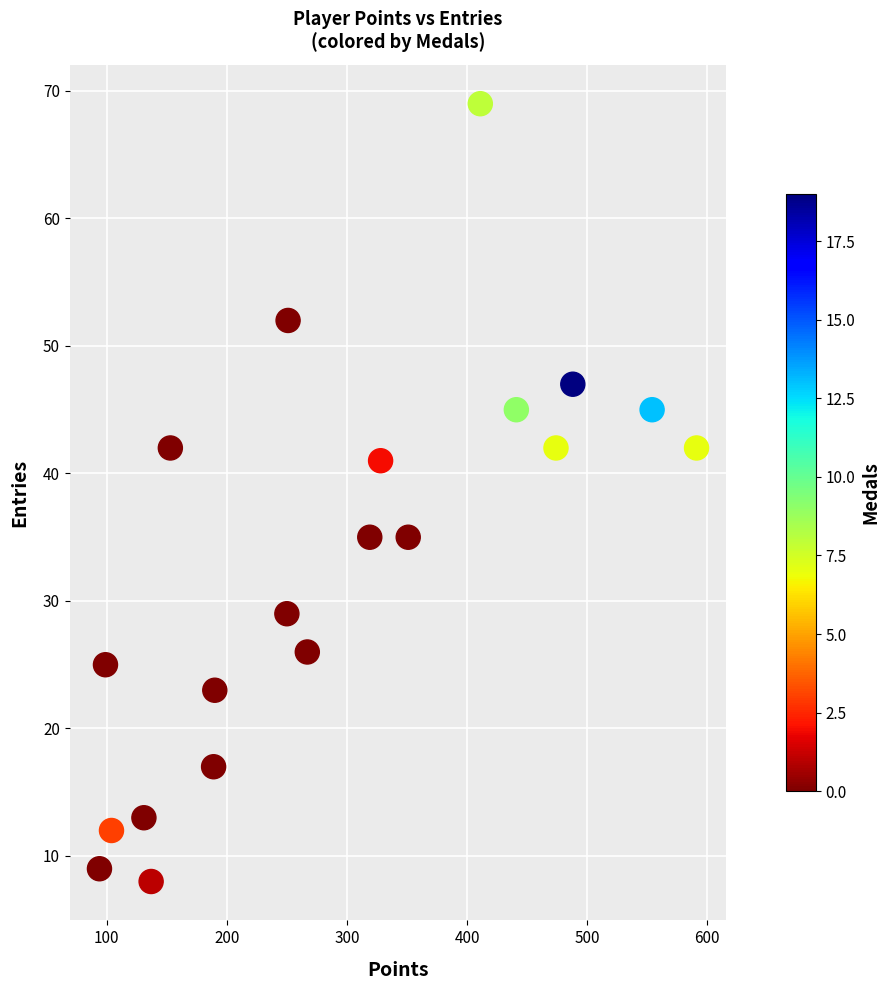

What is the range of X values (max minus min)?

497